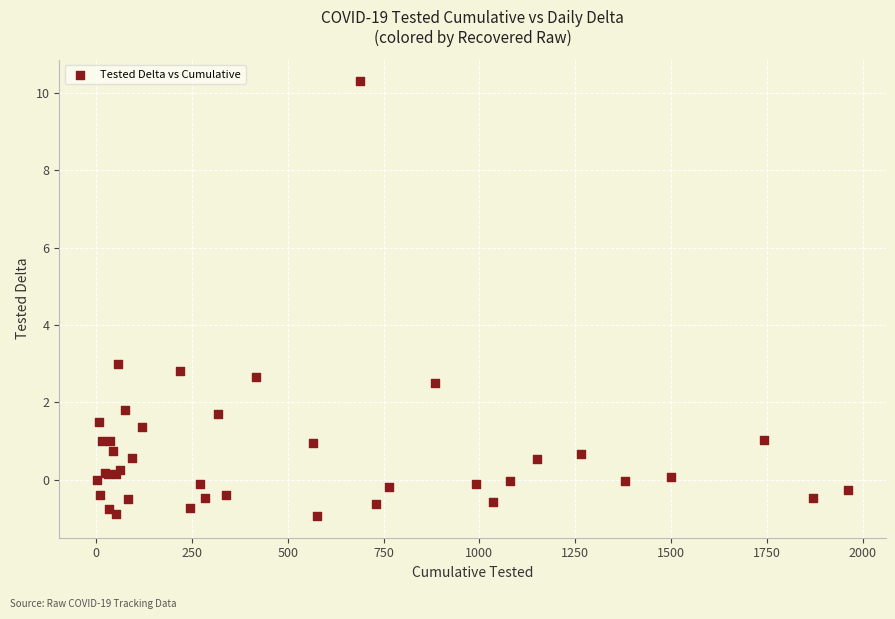

What Y value in the scatter plot is closest to 4?

3.0